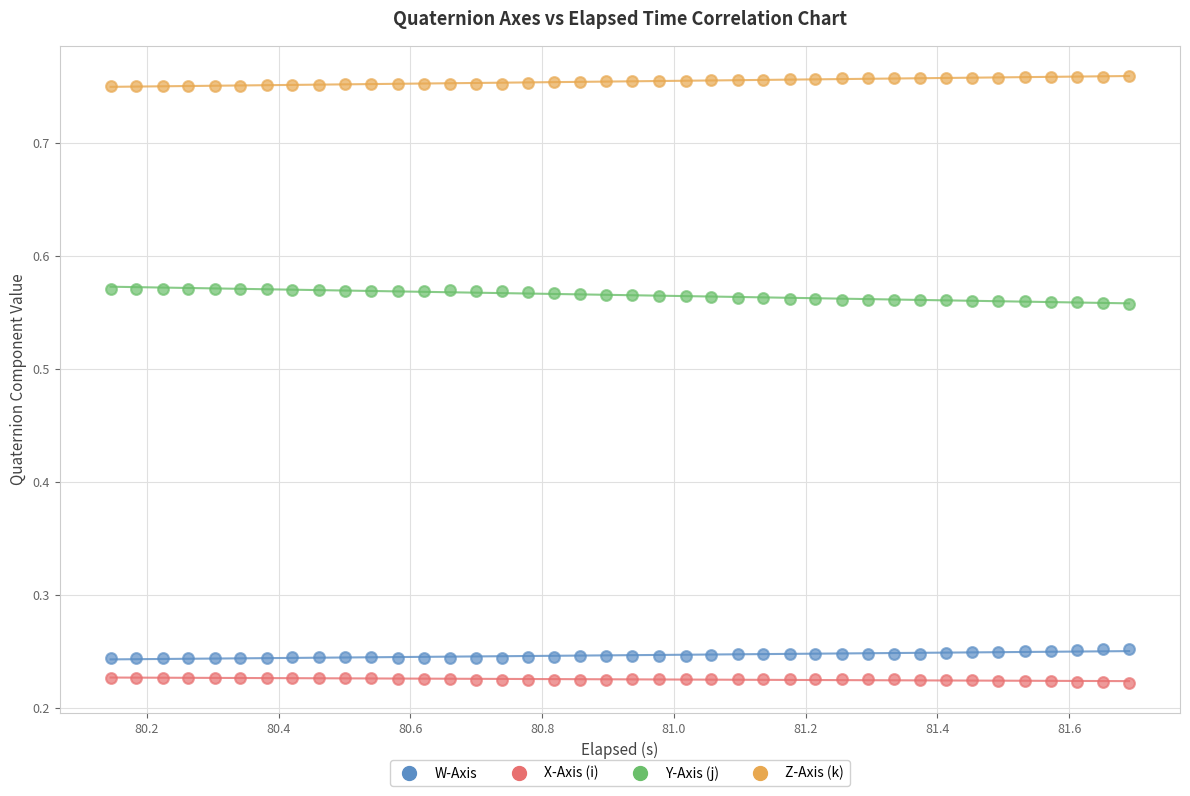

Which series reaches the maximum Y coordinate?

Z-Axis (k)